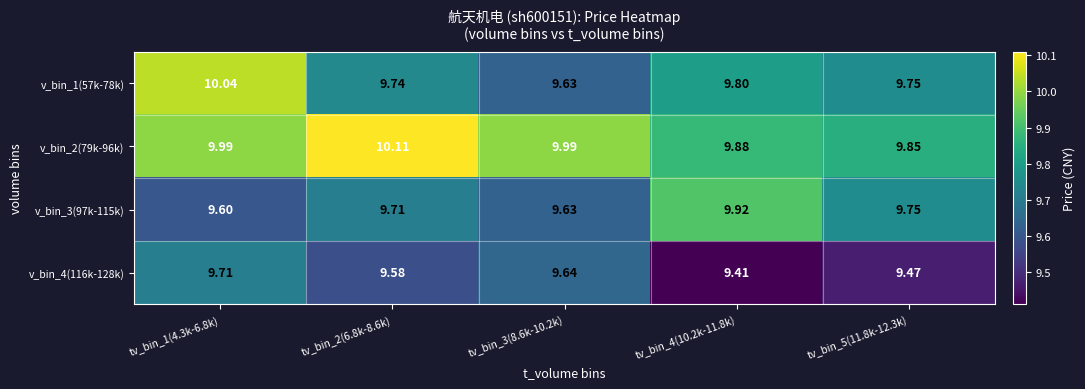

Is the value of v_bin_4(116k-128k) at tv_bin_3(8.6k-10.2k) greater than the value of v_bin_3(97k-115k) at tv_bin_5(11.8k-12.3k)?

No